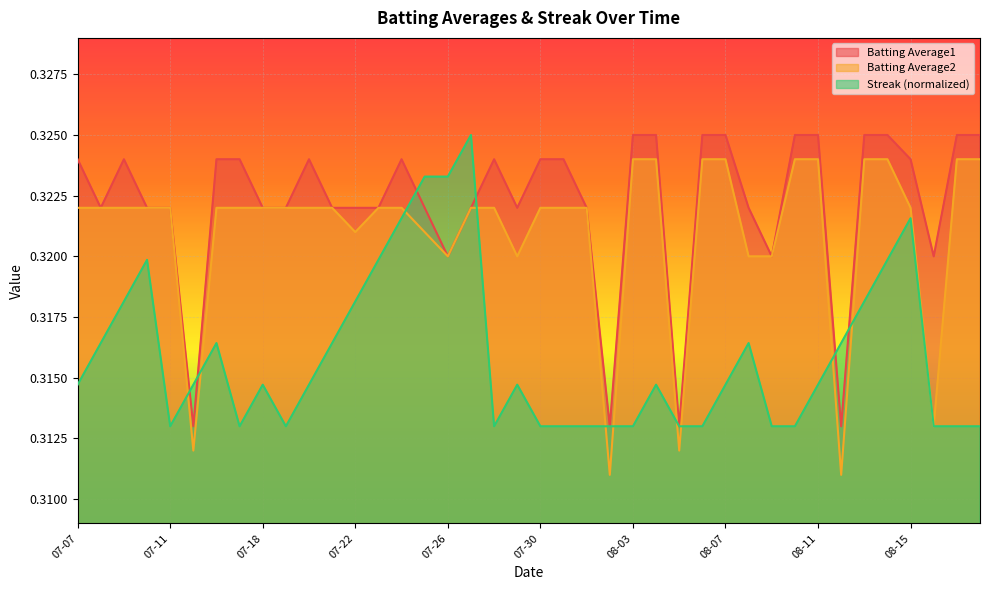

Does the chart display data point markers on the line(s)?

No